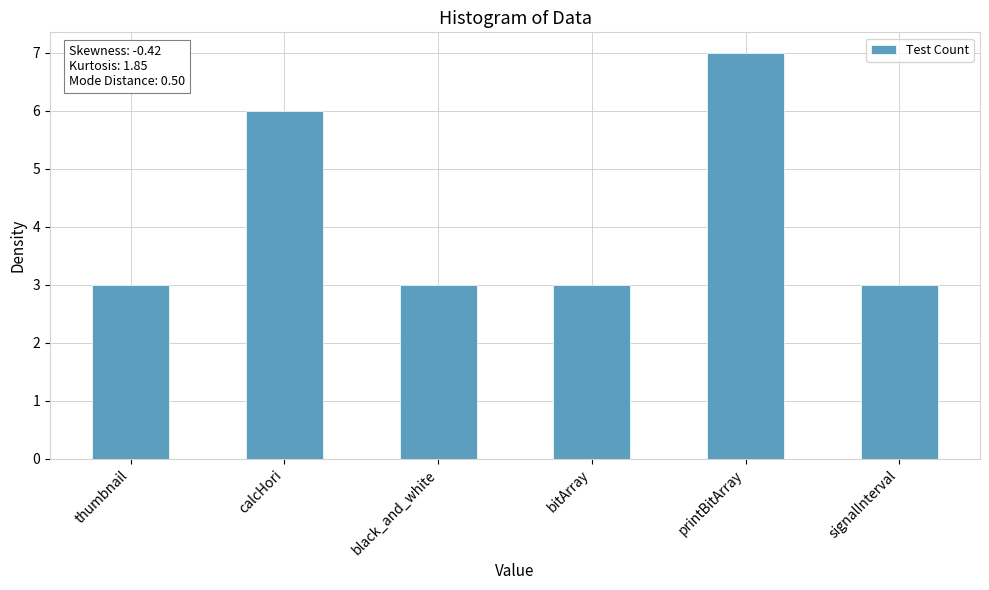

Are the bars horizontal?

No